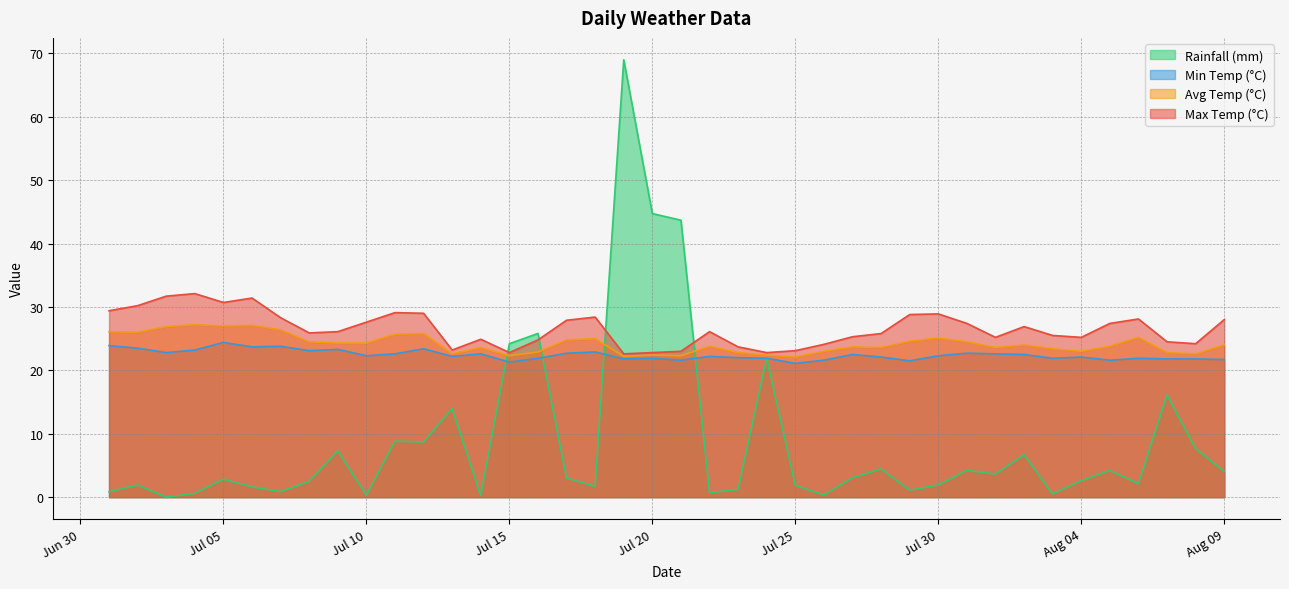

What is the label of the 23rd point from the left?

2024-07-23